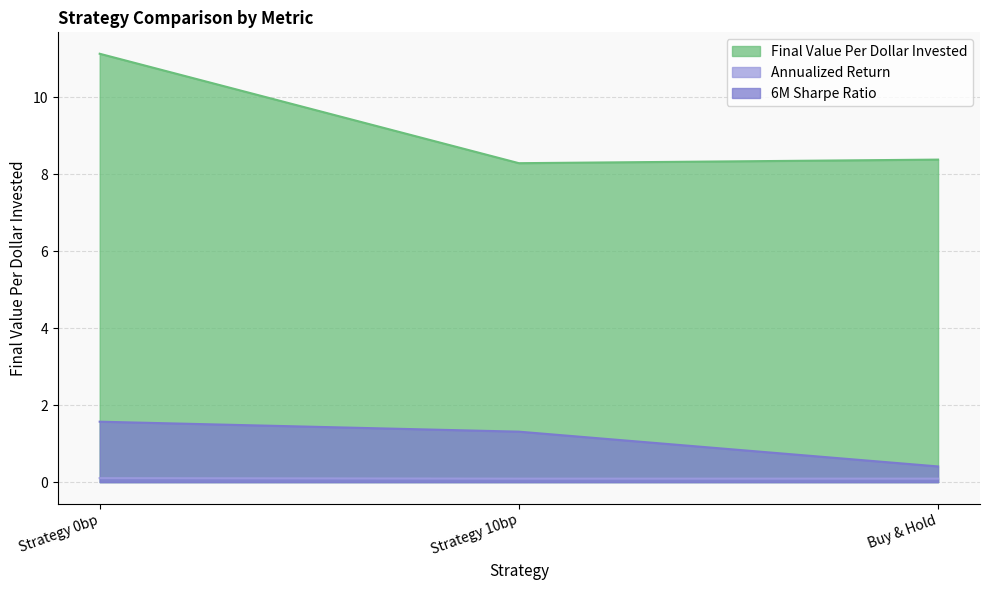

Between Buy & Hold and Strategy 0bp, which is larger?

Strategy 0bp